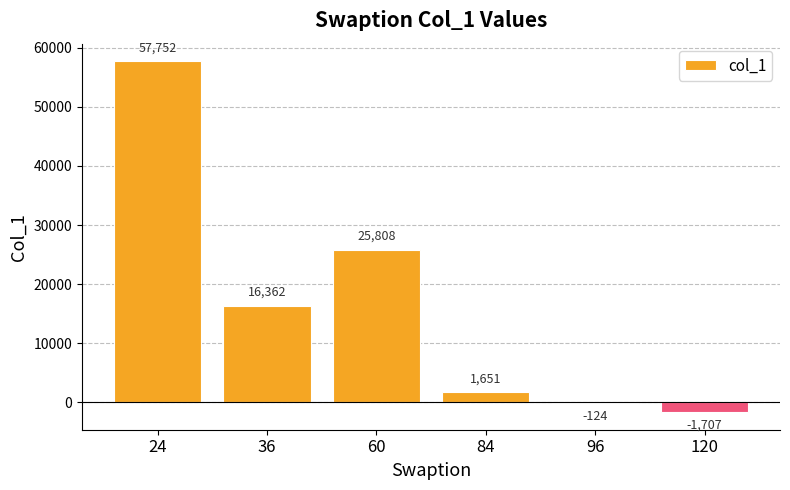

At which label does the data first exceed 16362?

24